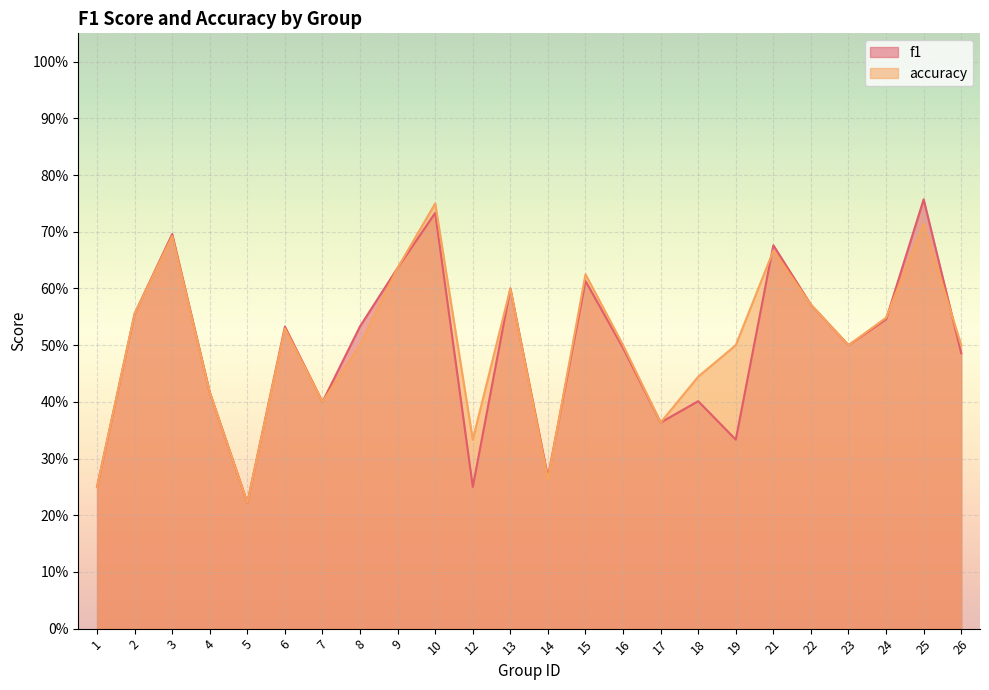

Reading right to left, transcribe all the data shown in this chart.

f1: 0.5	0.8	0.5	0.5	0.6	0.7	0.3	0.4	0.4	0.5	0.6	0.3	0.6	0.2	0.7	0.6	0.5	0.4	0.5	0.2	0.4	0.7	0.6	0.2
accuracy: 0.5	0.7	0.5	0.5	0.6	0.7	0.5	0.4	0.4	0.5	0.6	0.3	0.6	0.3	0.8	0.6	0.5	0.4	0.5	0.2	0.4	0.7	0.6	0.2